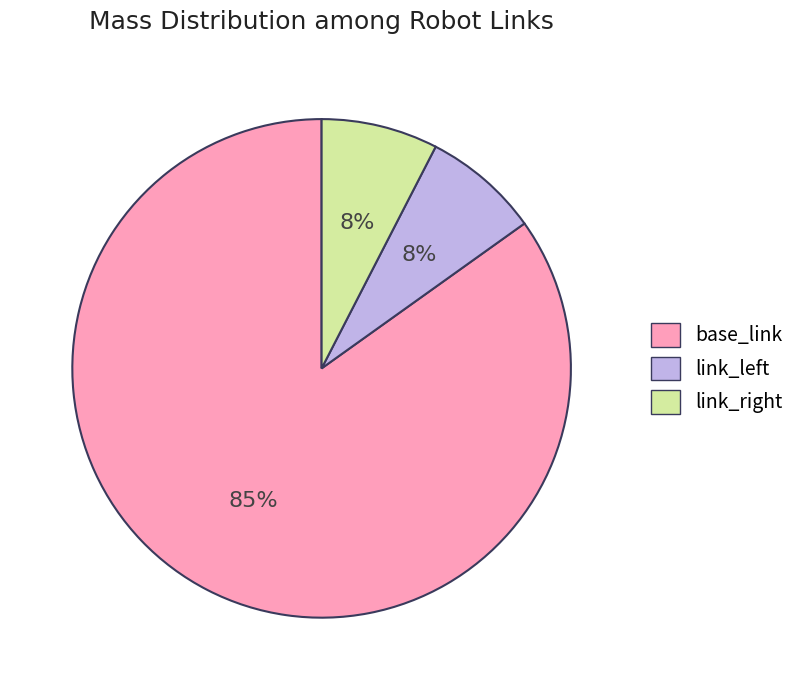

True or false: link_left accounts for 16% of the total.

False